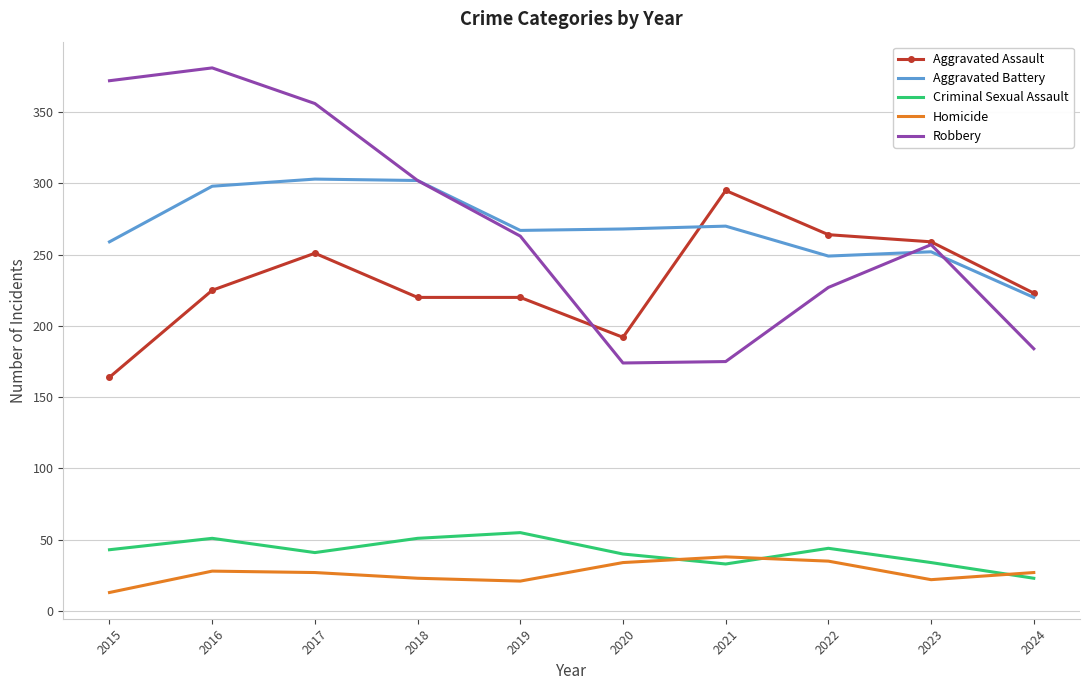

What is the maximum value shown in the chart?

381